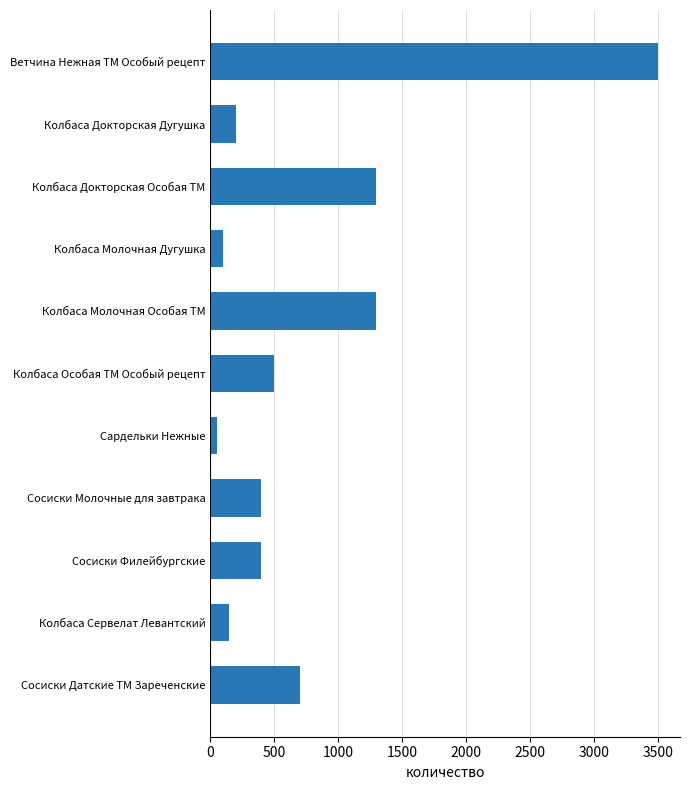

What is the approximate value at Колбаса Докторская Дугушка, to the nearest 10?

200